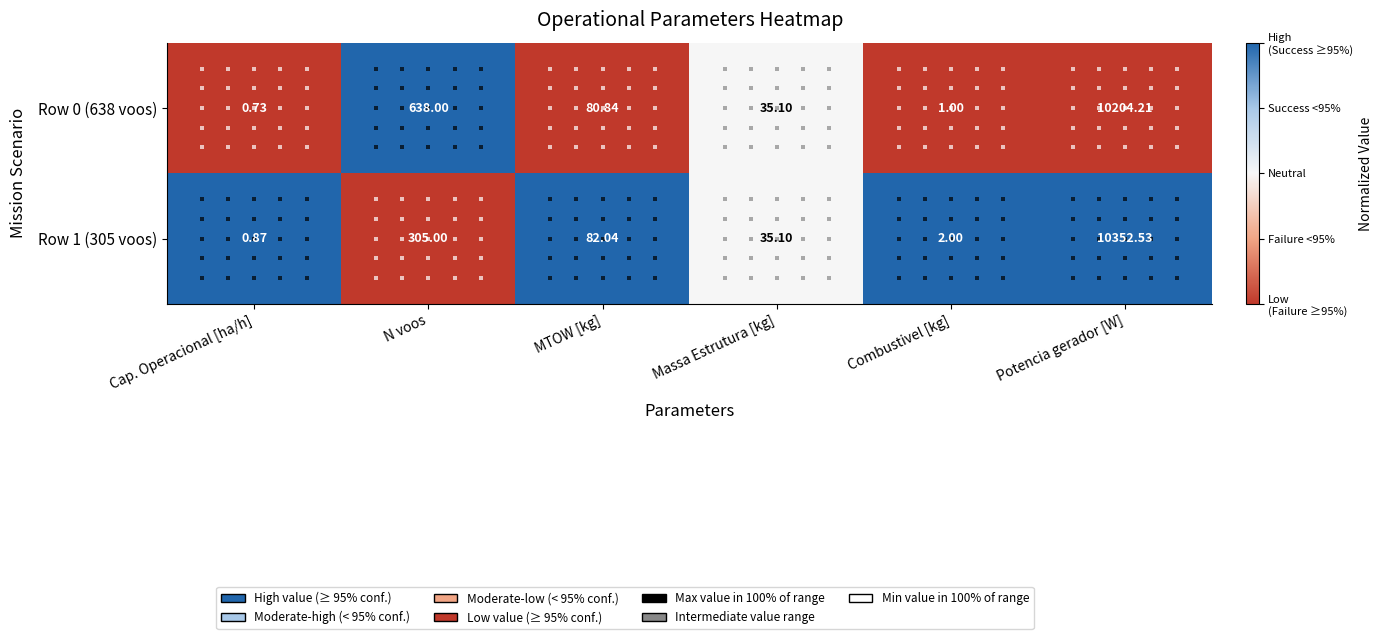

How many series are shown in this chart?

2